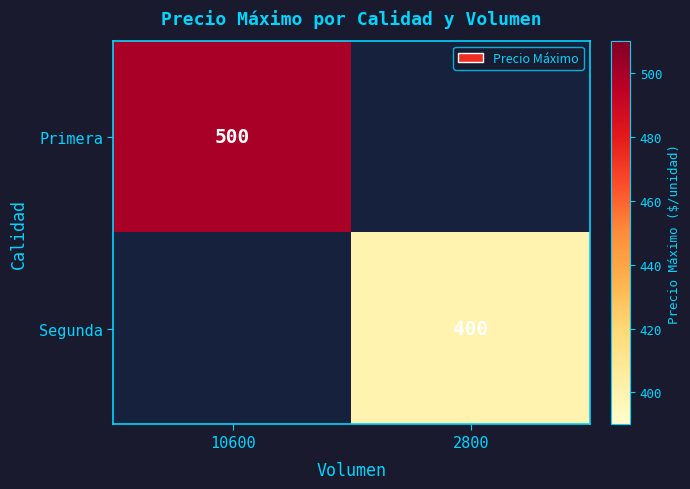

Is it true that Segunda equals 400 at 2800?

True